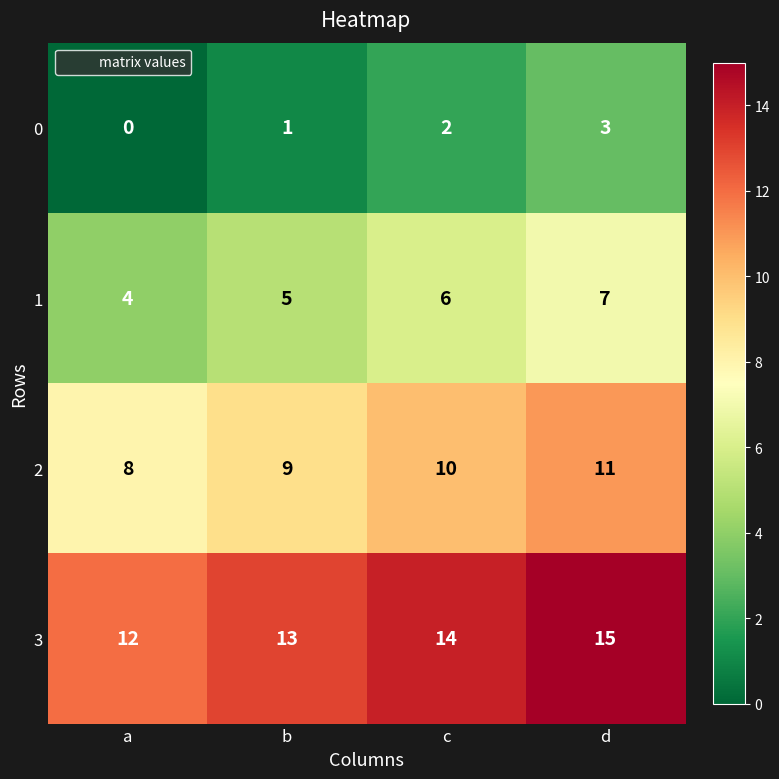

Rank the series by their maximum value, from lowest to highest.

0, 1, 2, 3